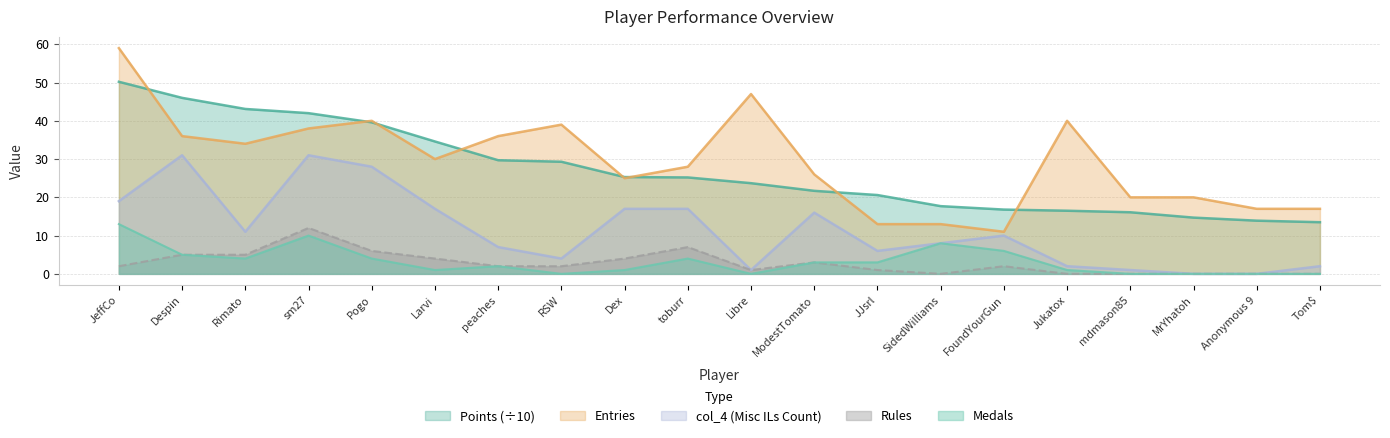

What is the label of the 1st point from the left?

JeffCo